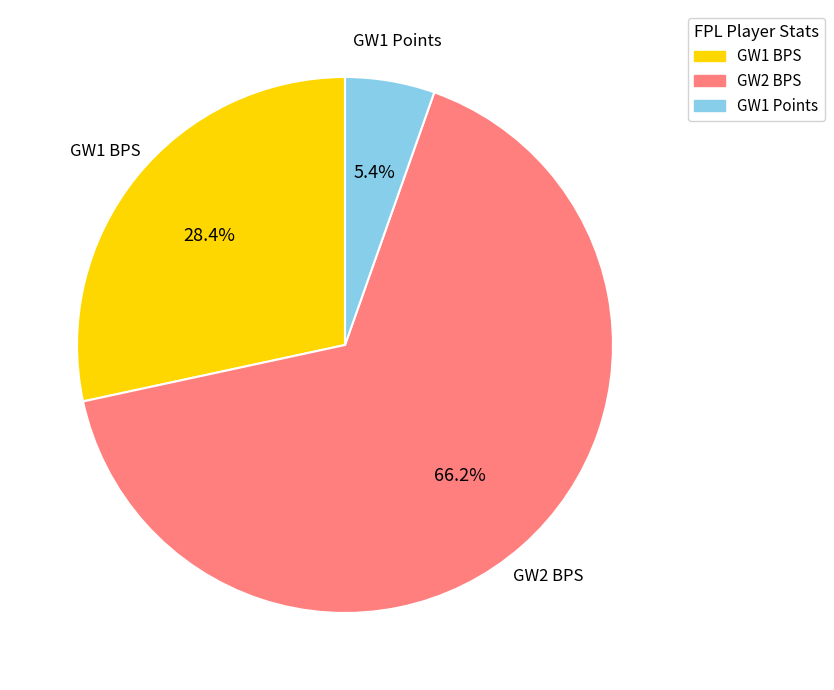

Is there a majority slice in this chart?

Yes